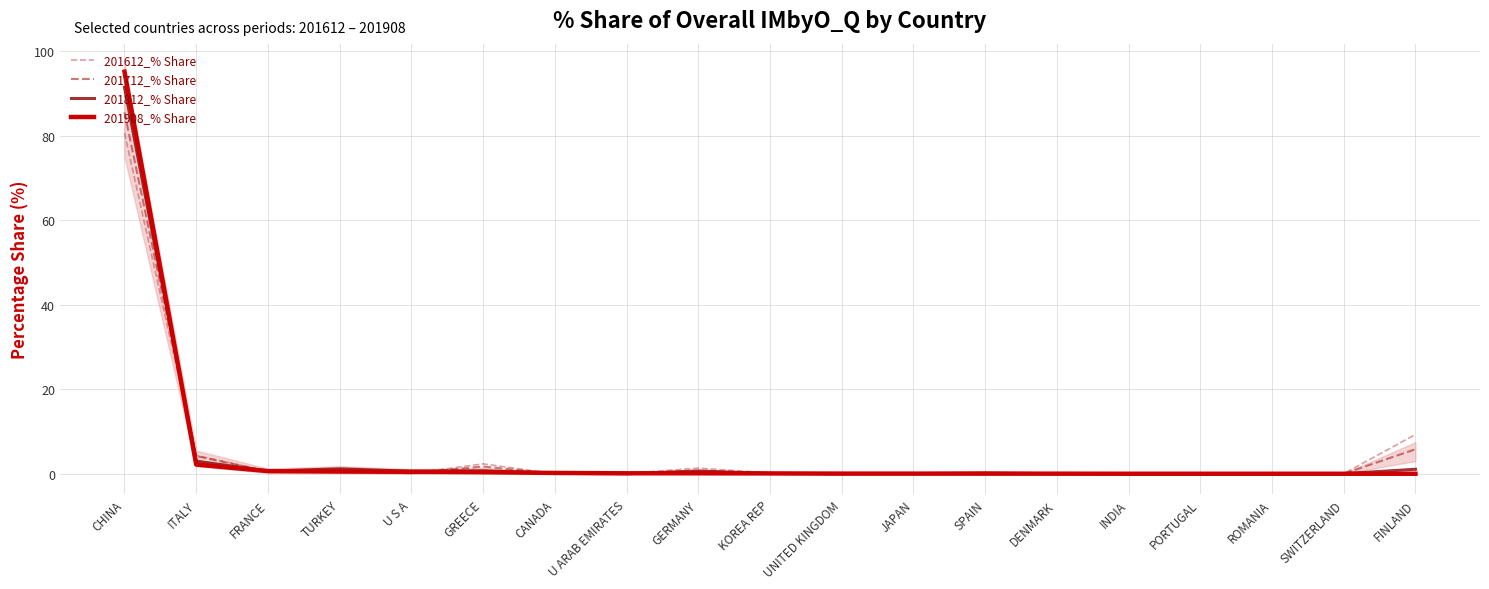

What is the difference between the maximum and minimum values in the 201812_% Share series?

91.5